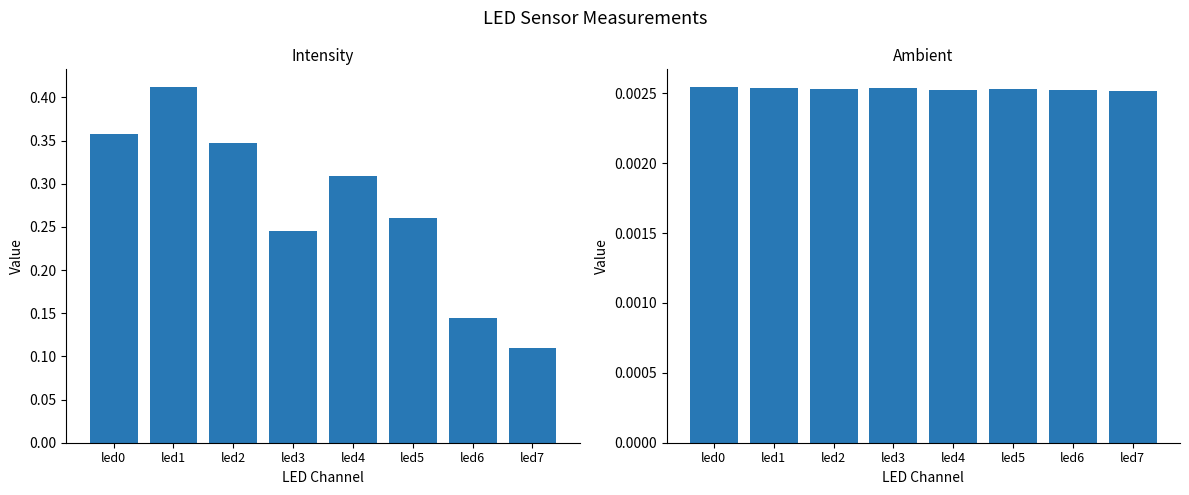

Does the chart contain stacked bars?

No